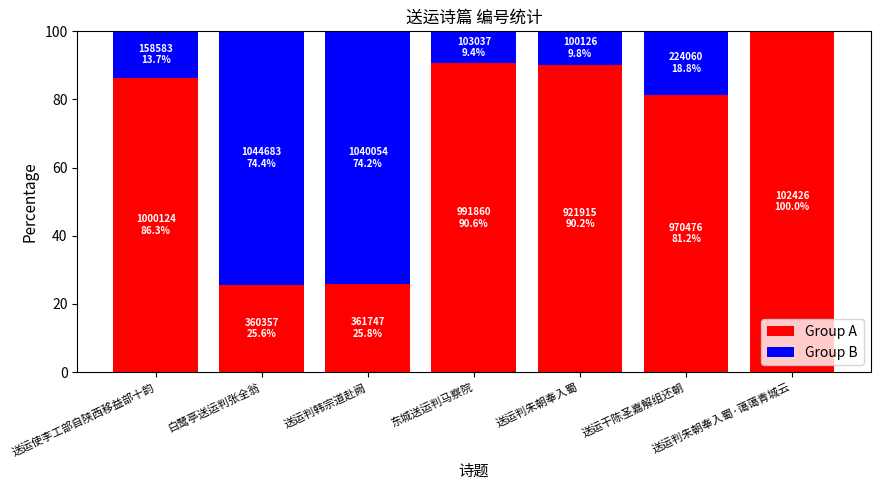

What is the highest value of the Group A series?

100.0